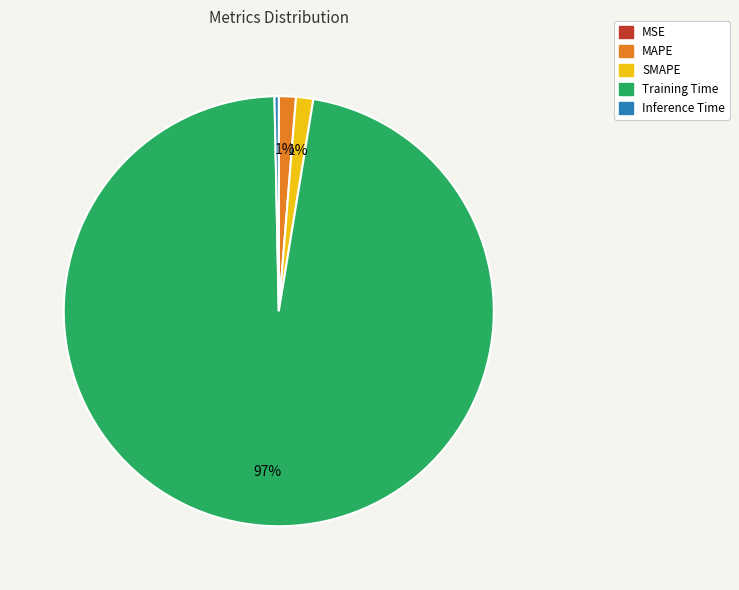

The MAPE slice represents 15% of the pie. True or false?

False